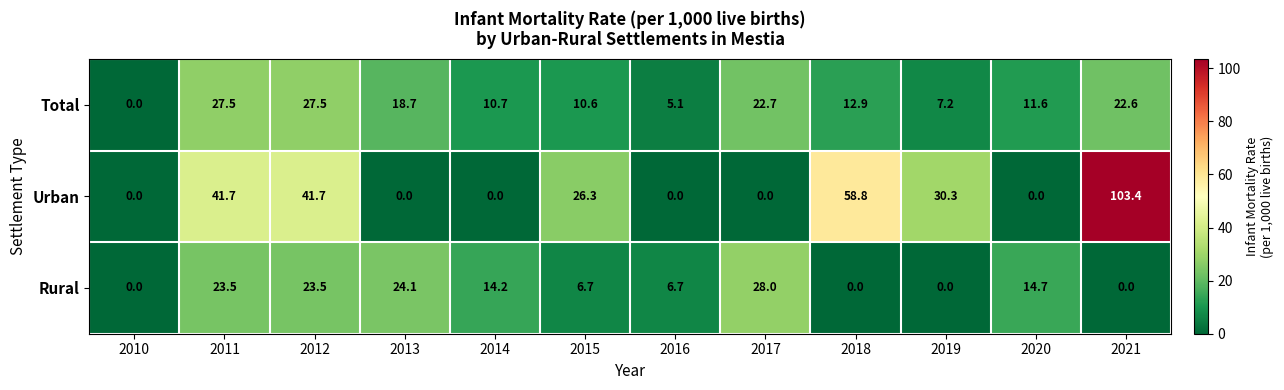

At 2014, list the series in order from smallest to largest.

Urban, Total, Rural